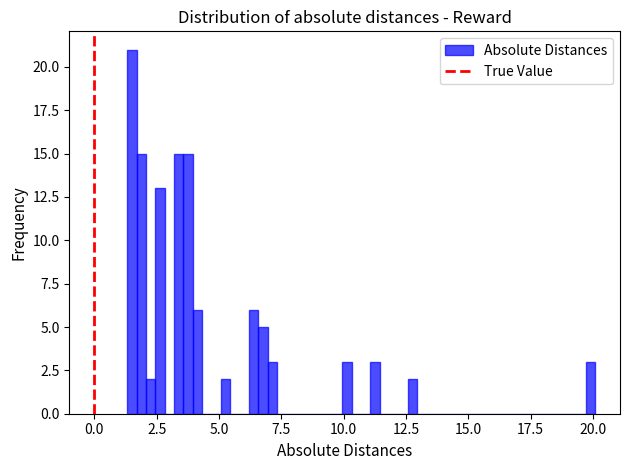

Read against the x-axis, roughly where is the centre of the tallest bar?

1.5